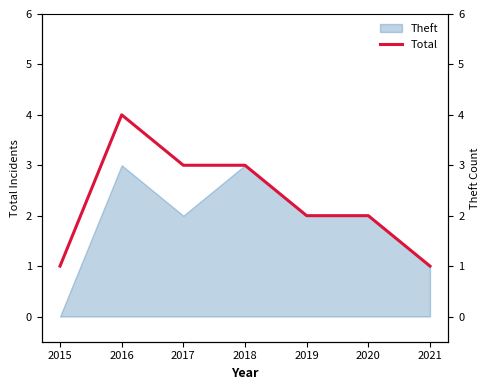

Where is the data nearest to the value 2?

2019